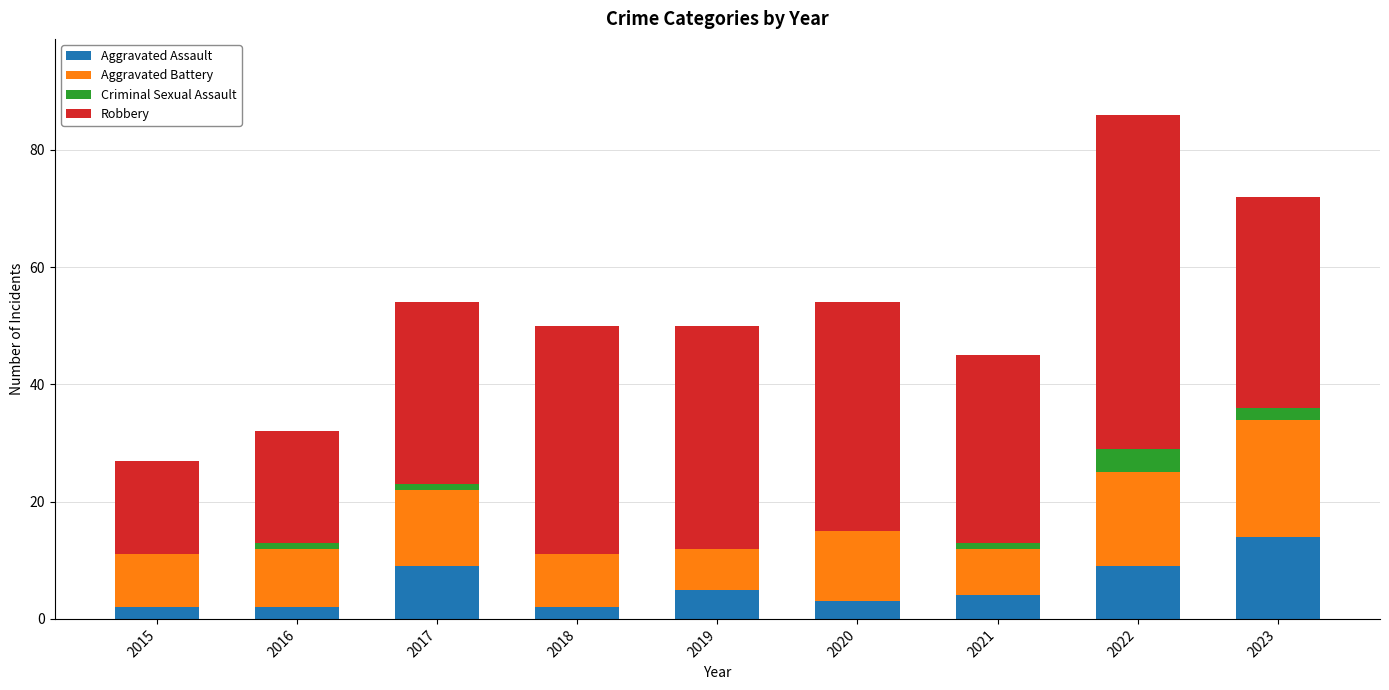

Are the bars grouped side by side (vs. stacked)?

No